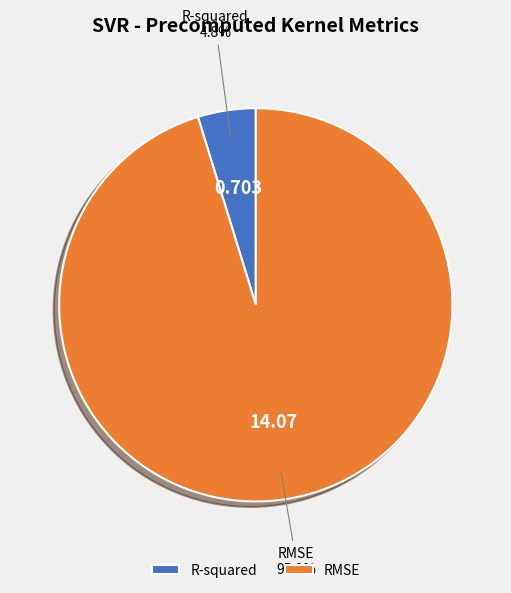

To the nearest percent, what is the combined percentage of R-squared and RMSE?

100%